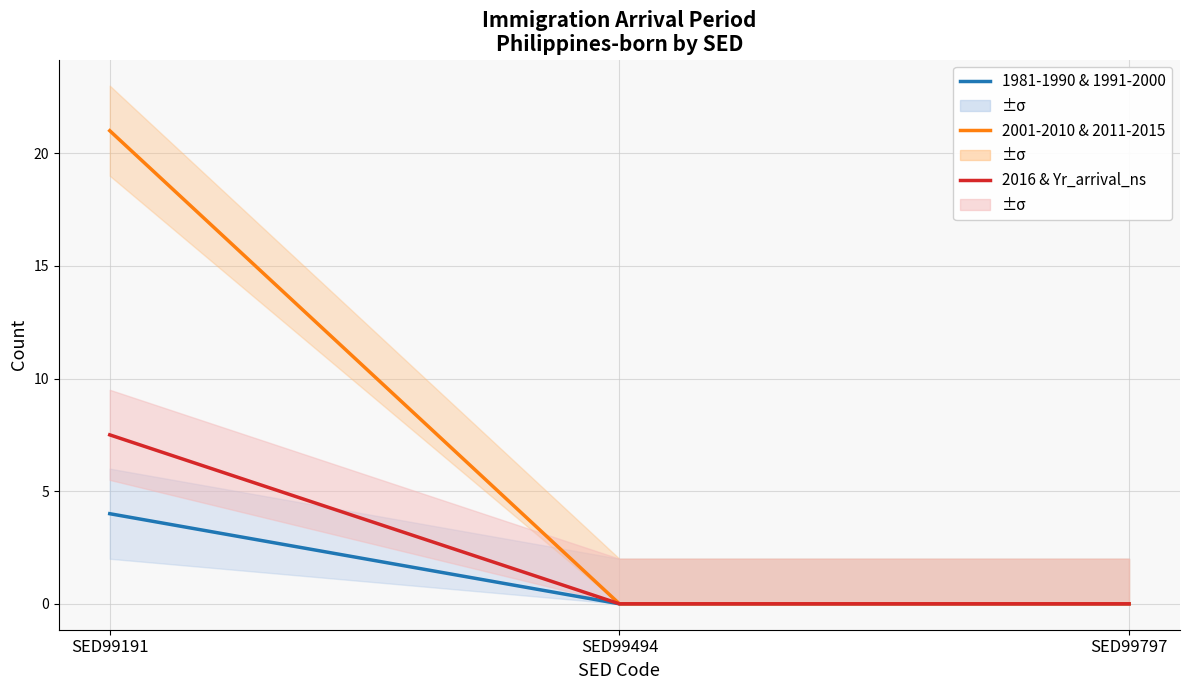

What is the sum of all 2016 & Yr_arrival_ns values?

7.5